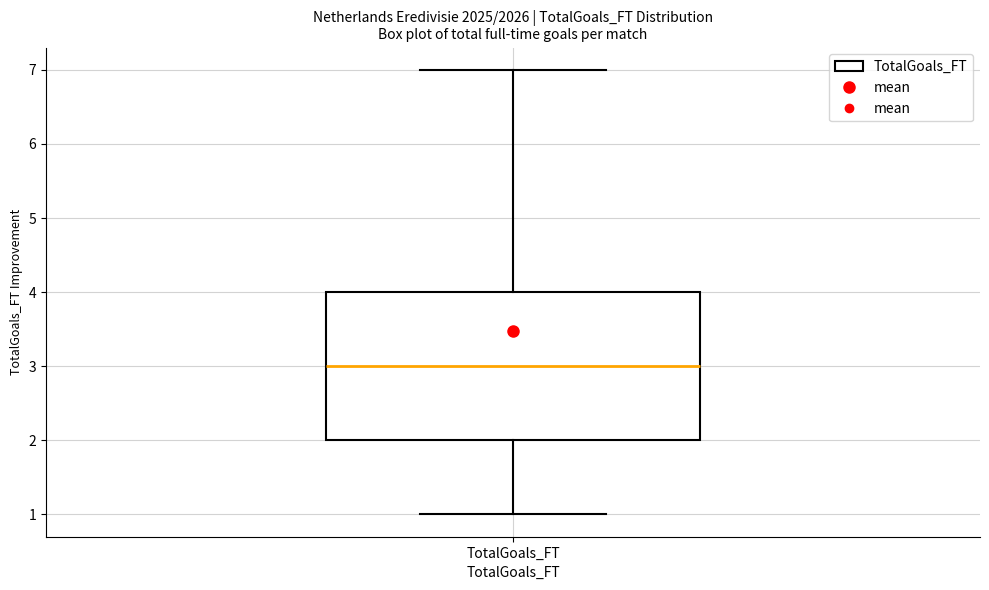

Where does the upper whisker of the box for TotalGoals_FT end on the y-axis? The values are not printed on the chart, so give them approximately, as read against the axis.

7